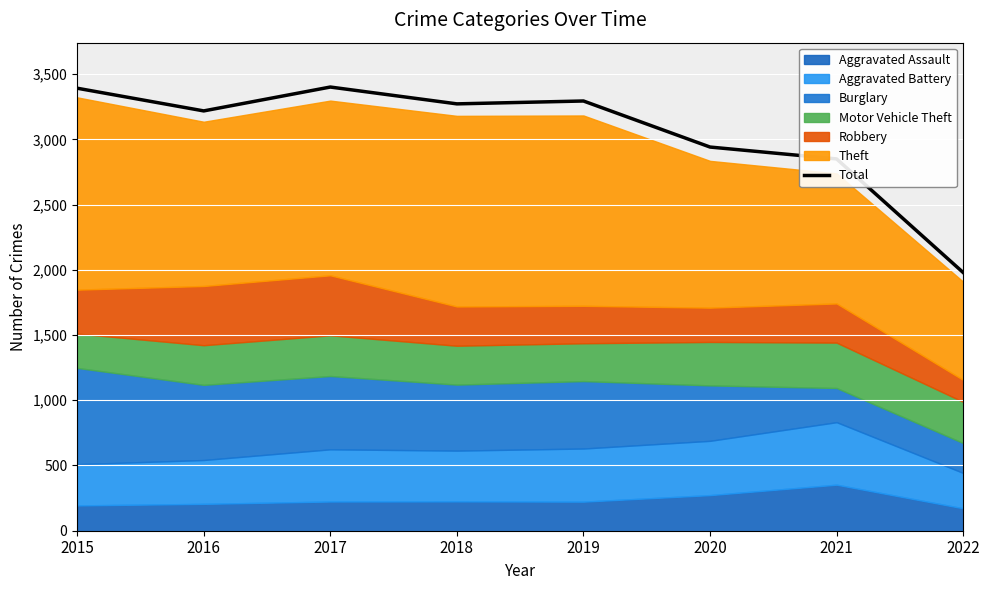

The Total series shows 3272 at 2018. True or false?

True